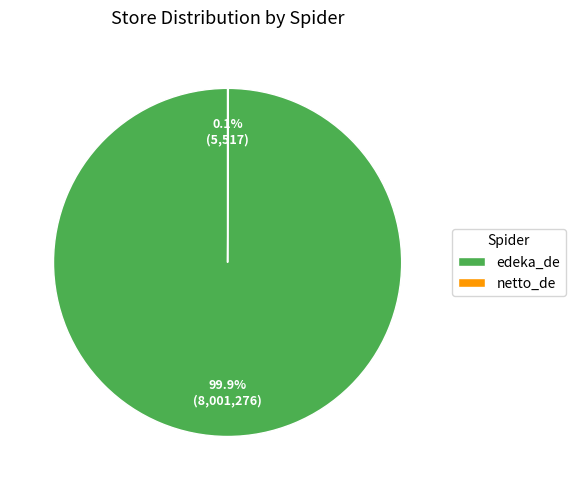

To the nearest percent, what is the average slice percentage?

50%